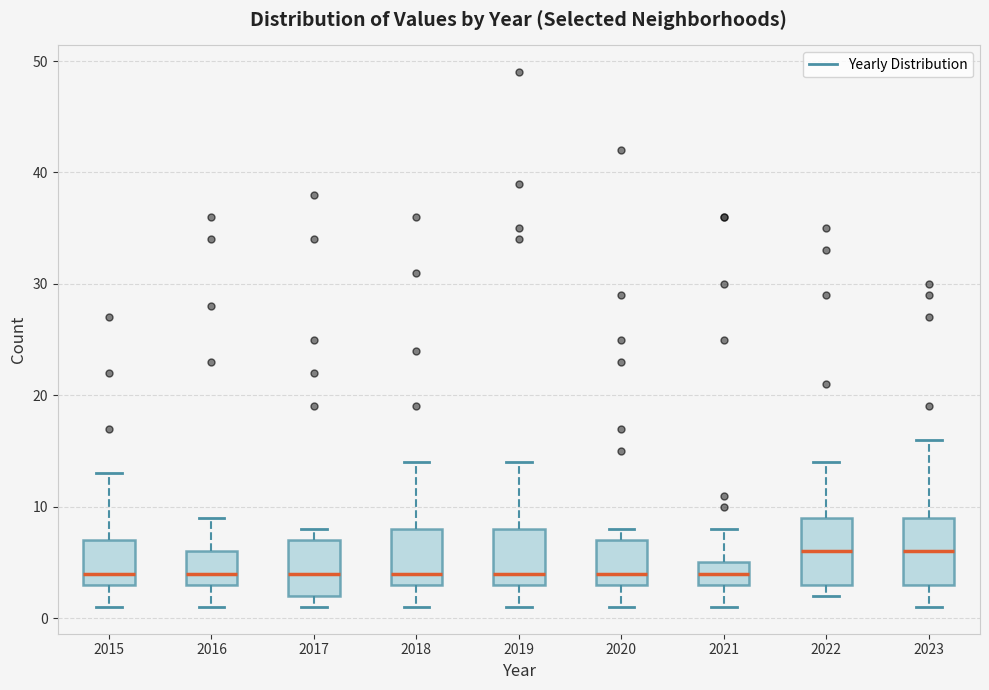

Reading left to right, transcribe this box plot: for each box, give where its median line is, the range the box spans, and where its two whiskers end, as read against the y-axis. The values are not printed on the chart, so give them approximately, as read against the axis.

2015: median 4, box 3 to 7, whiskers 1 to 13
2016: median 4, box 3 to 6, whiskers 1 to 9
2017: median 4, box 2 to 7, whiskers 1 to 8
2018: median 4, box 3 to 8, whiskers 1 to 14
2019: median 4, box 3 to 8, whiskers 1 to 14
2020: median 4, box 3 to 7, whiskers 1 to 8
2021: median 4, box 3 to 5, whiskers 1 to 8
2022: median 6, box 3 to 9, whiskers 2 to 14
2023: median 6, box 3 to 9, whiskers 1 to 16